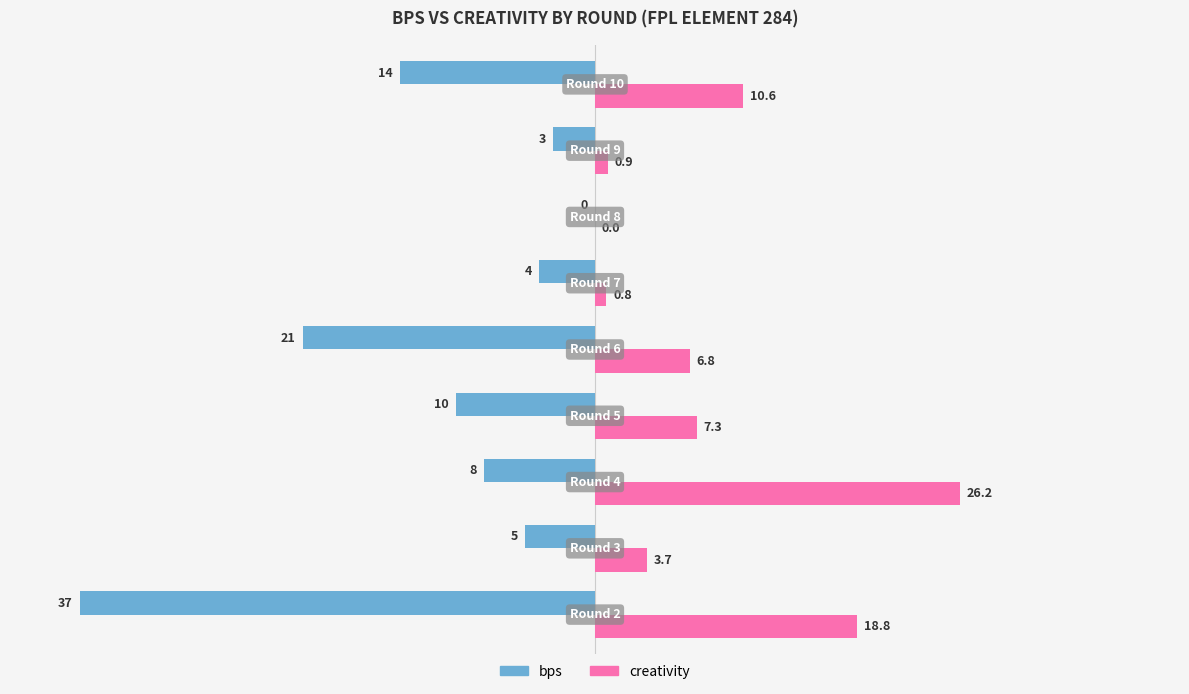

Which series has the largest total across all categories?

creativity